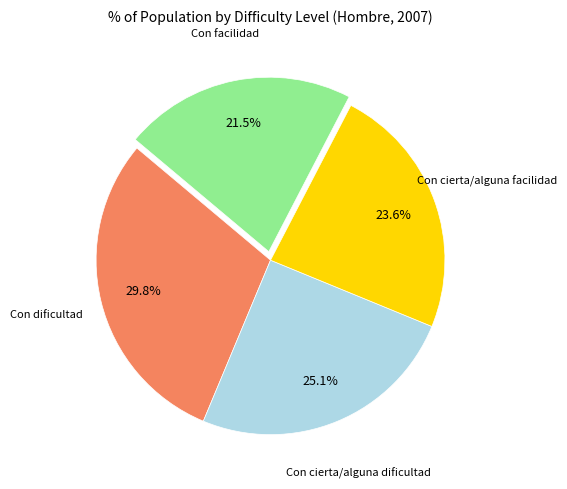

Is there any slice that represents more than half of the pie?

No